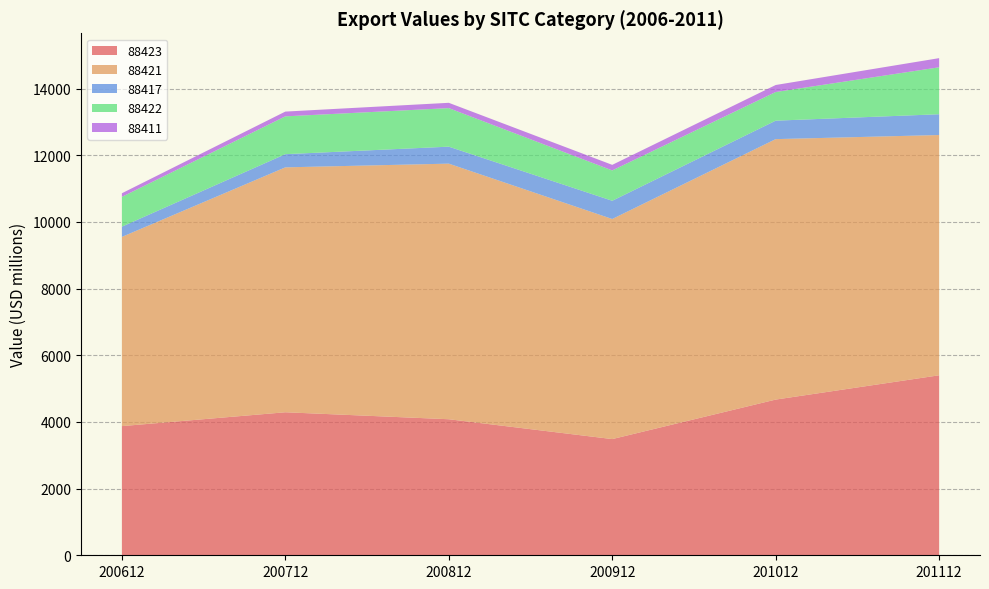

Reading left to right, list all the values displayed in this chart.

88423: 200612=3875.3	200712=4290.7	200812=4081.5	200912=3486.2	201012=4671.4	201112=5400.3
88421: 200612=5676.6	200712=7348.0	200812=7668.7	200912=6603.0	201012=7814.5	201112=7208.4
88417: 200612=307.6	200712=395.5	200812=509.6	200912=547.0	201012=553.7	201112=623.9
88422: 200612=893.4	200712=1134.8	200812=1156.4	200912=910.2	201012=860.0	201112=1408.5
88411: 200612=109.0	200712=143.1	200812=159.0	200912=167.1	201012=209.9	201112=274.3